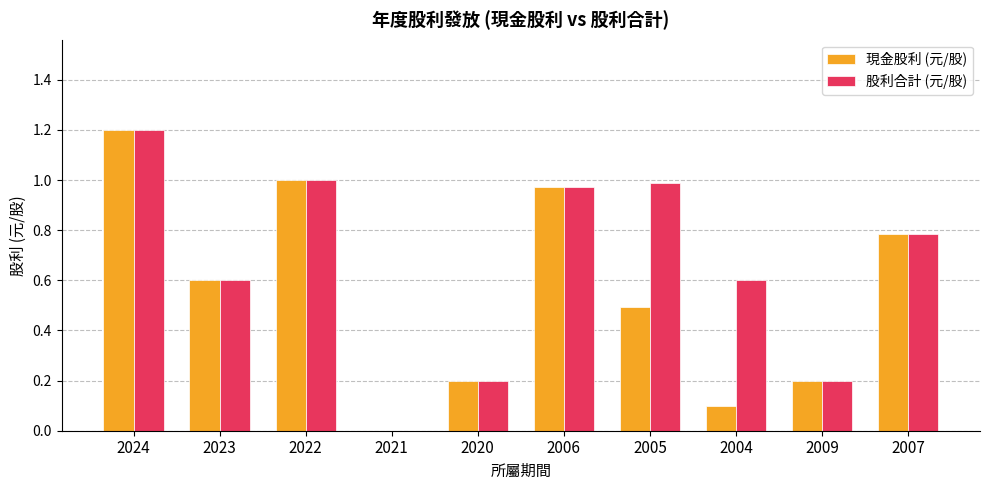

What is the sum of the 現金股利 (元/股) values at 2022 and 2023?

1.6